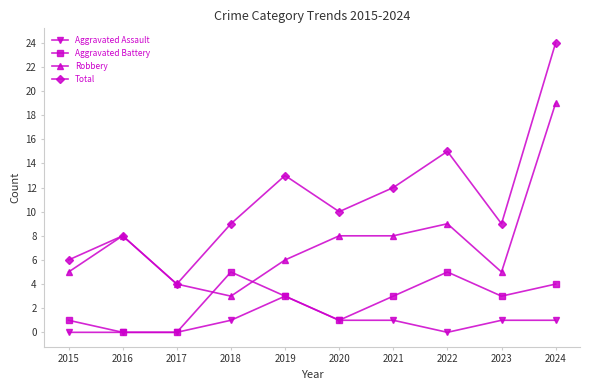

How many interior local peaks does the Aggravated Battery series have?

2